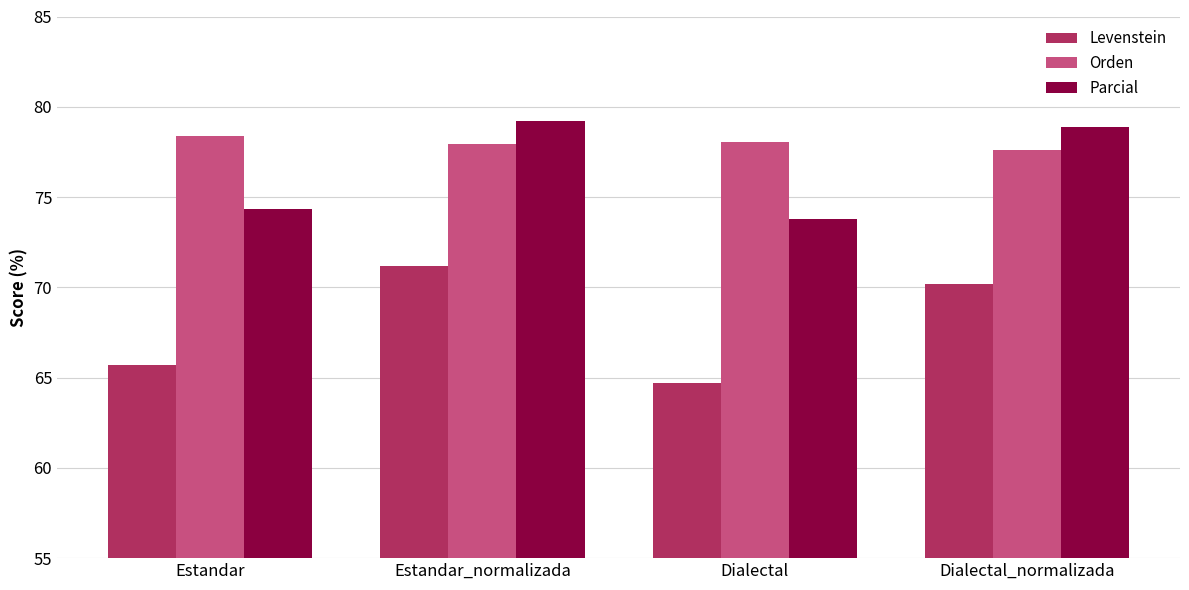

True or false: Levenstein has a value of 100.2 at Dialectal_normalizada.

False